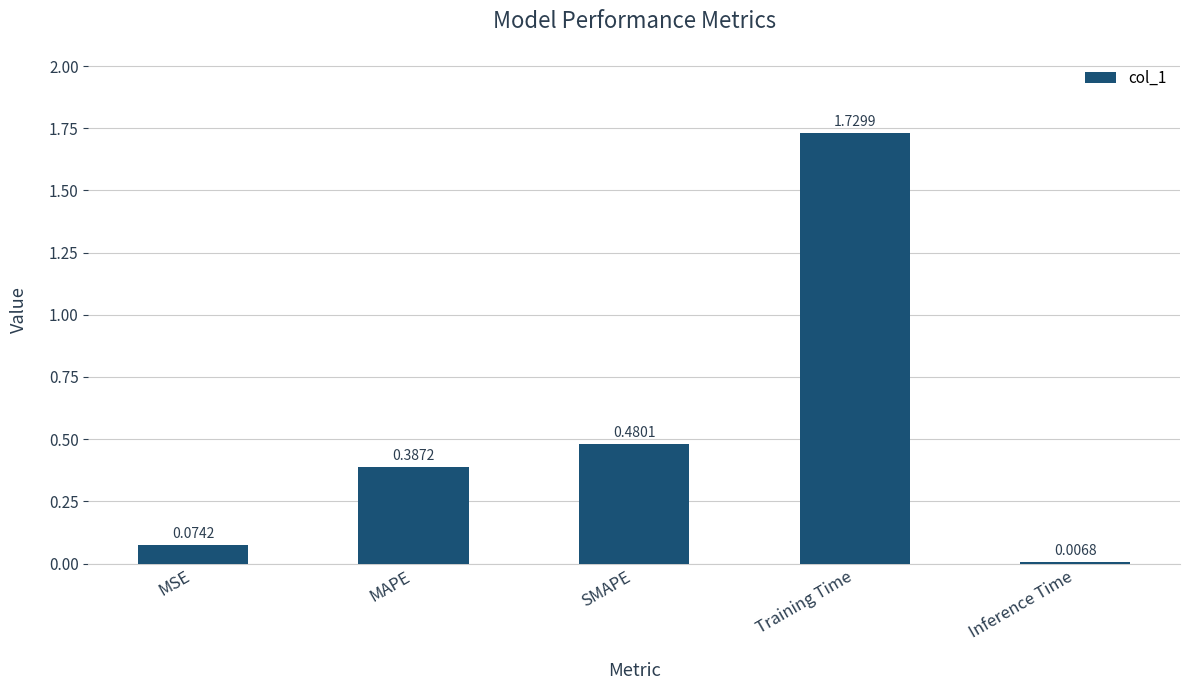

Where is the data nearest to the value 0?

Inference Time